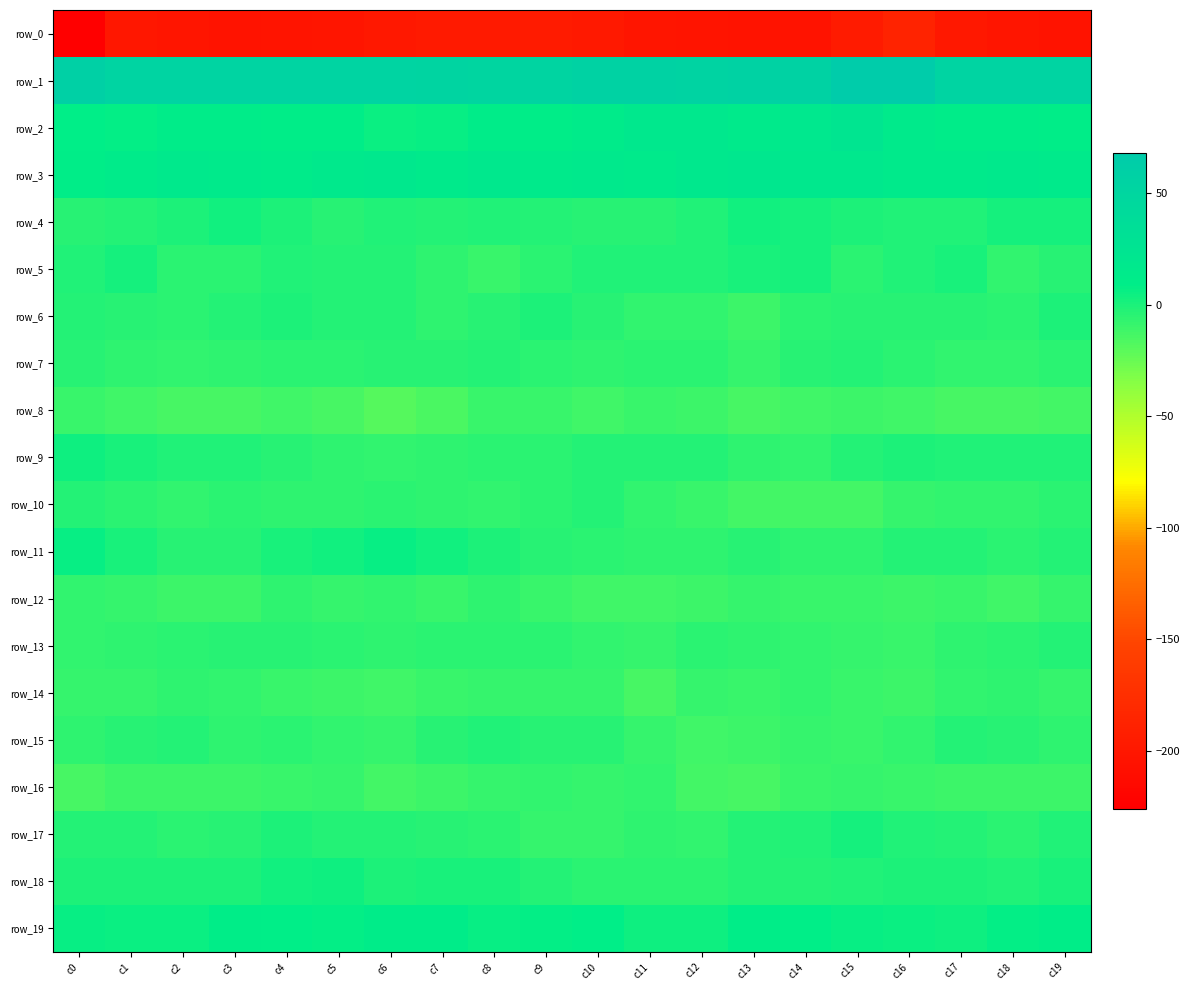

Between c0 and c15, which series saw the biggest shift?

row_0